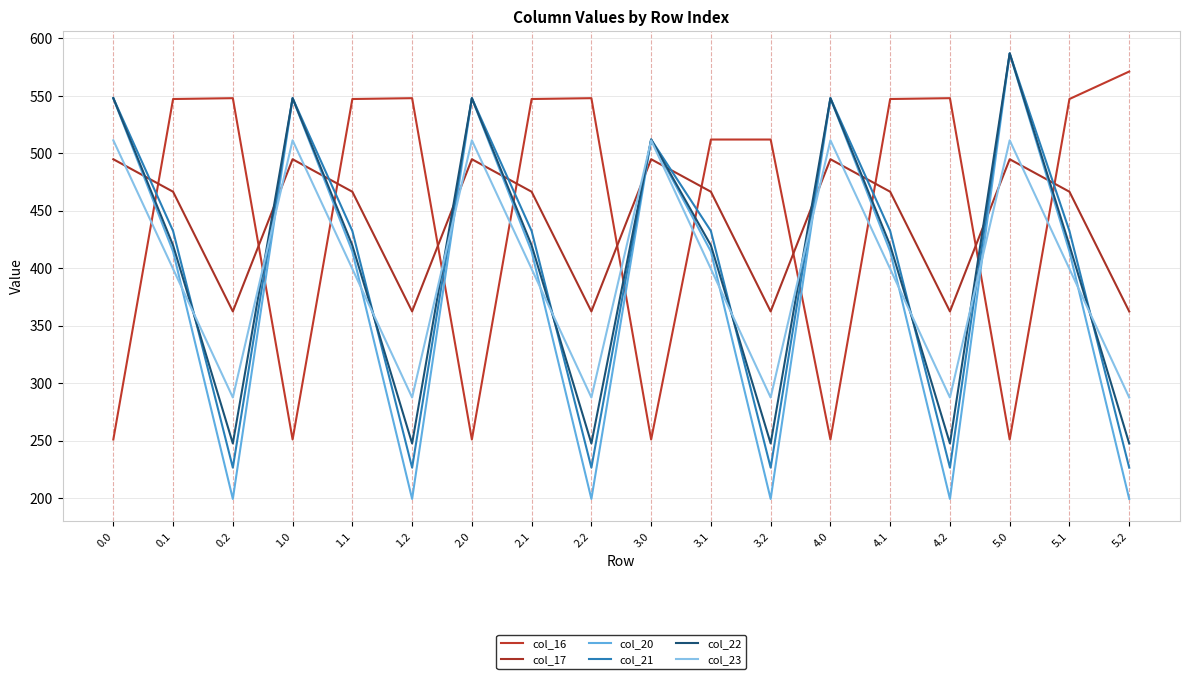

How many lines are shown in the chart?

6